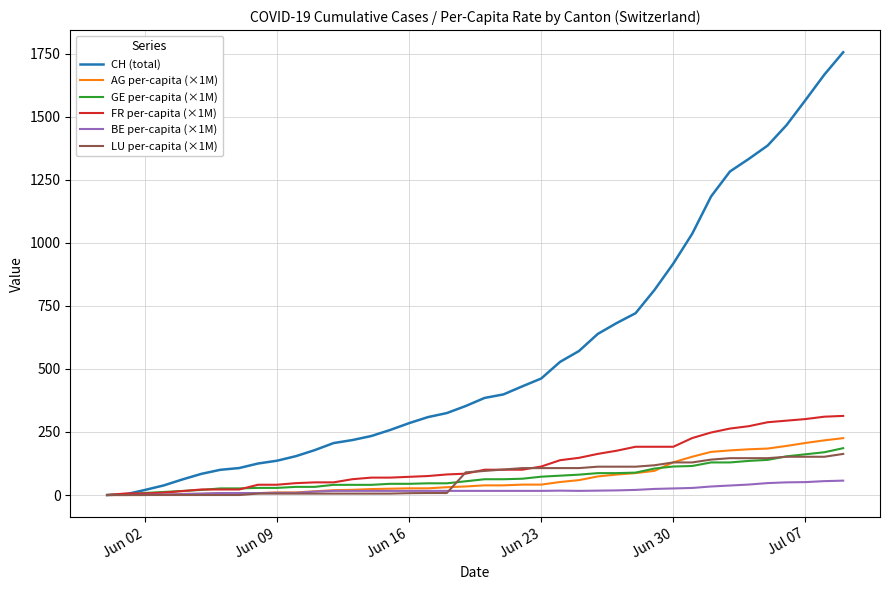

Which series has the largest range (max minus min)?

CH (total)